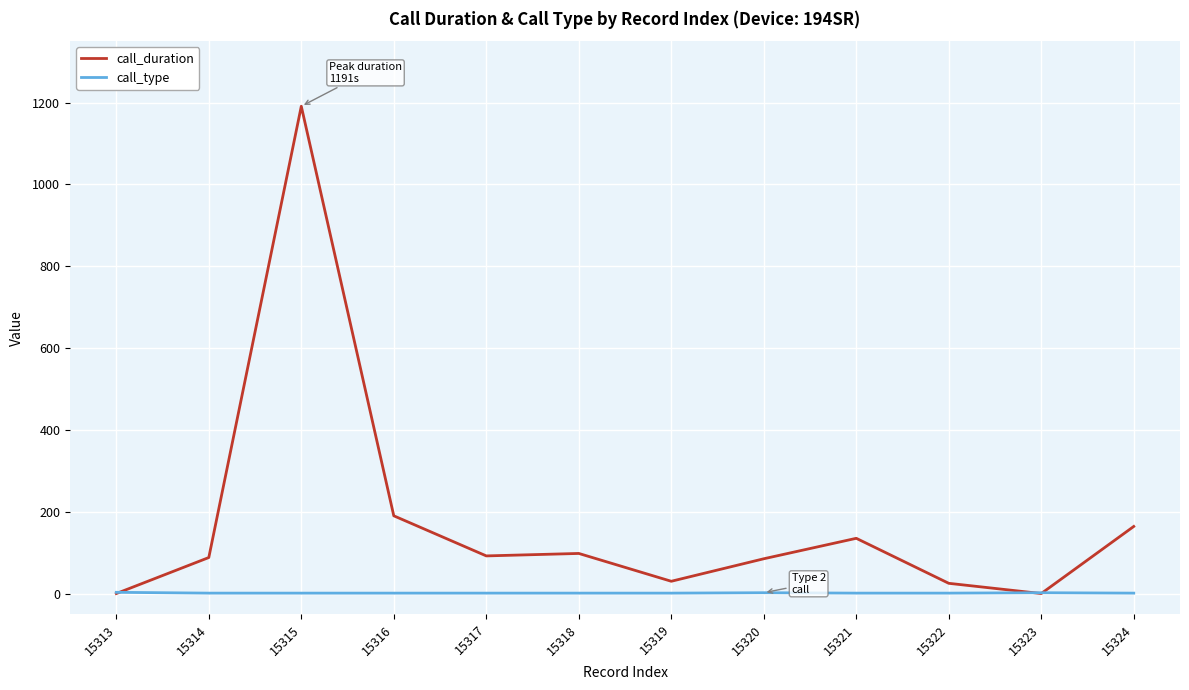

Does the chart display data point markers on the line(s)?

No